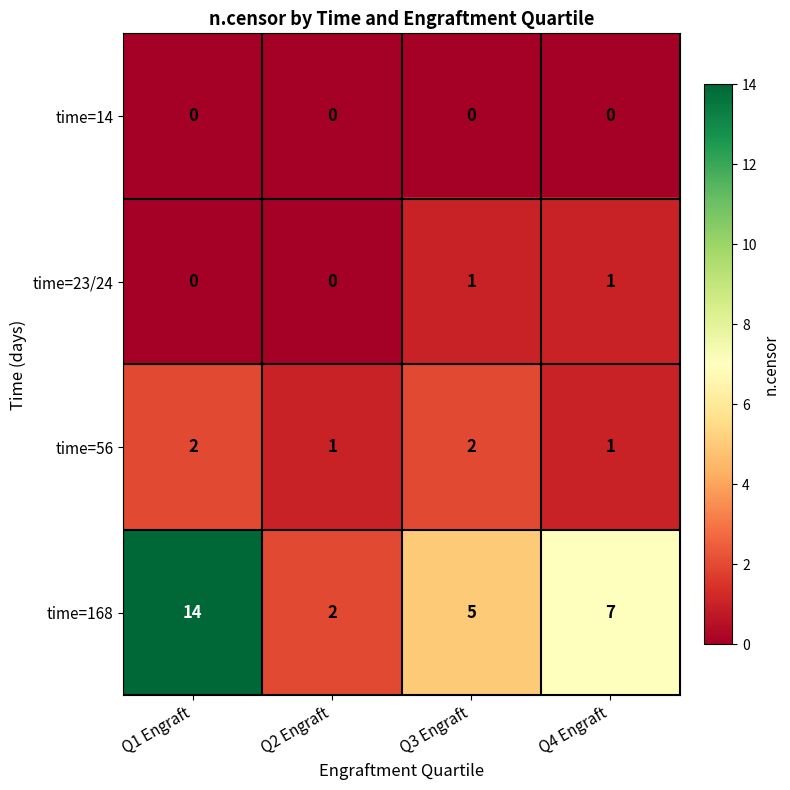

What is the spread (max minus min) of values at Q3 Engraft?

5